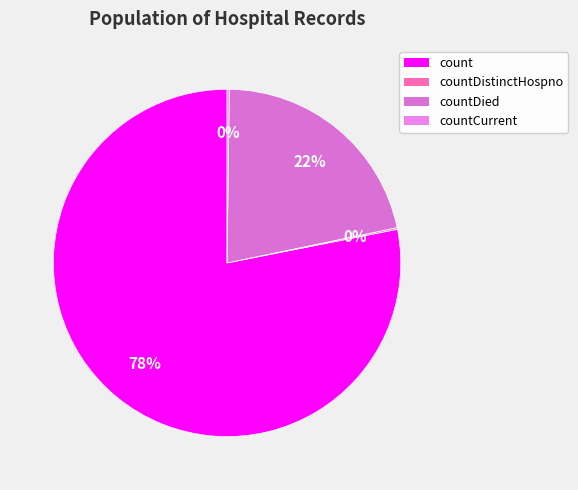

Does any single category account for the majority?

Yes